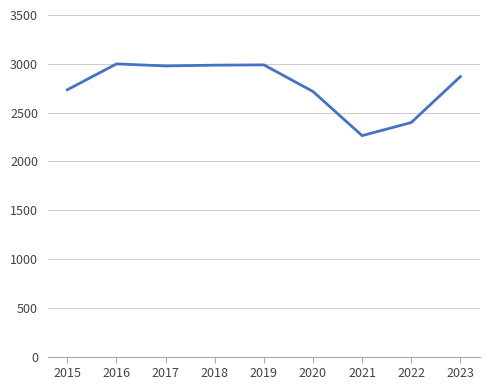

The chart shows a value of 1695 at 2015. True or false?

False